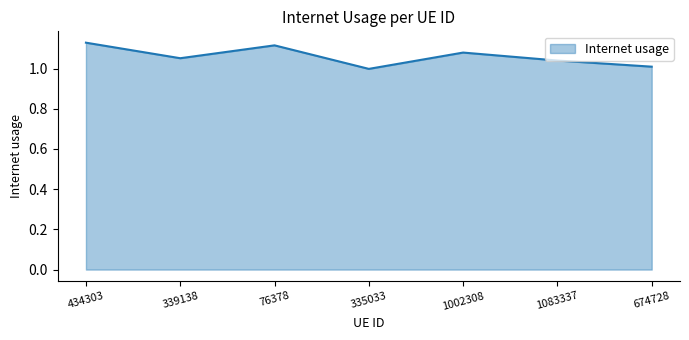

What is the sum of the values at 434303 and 674728?

2.1